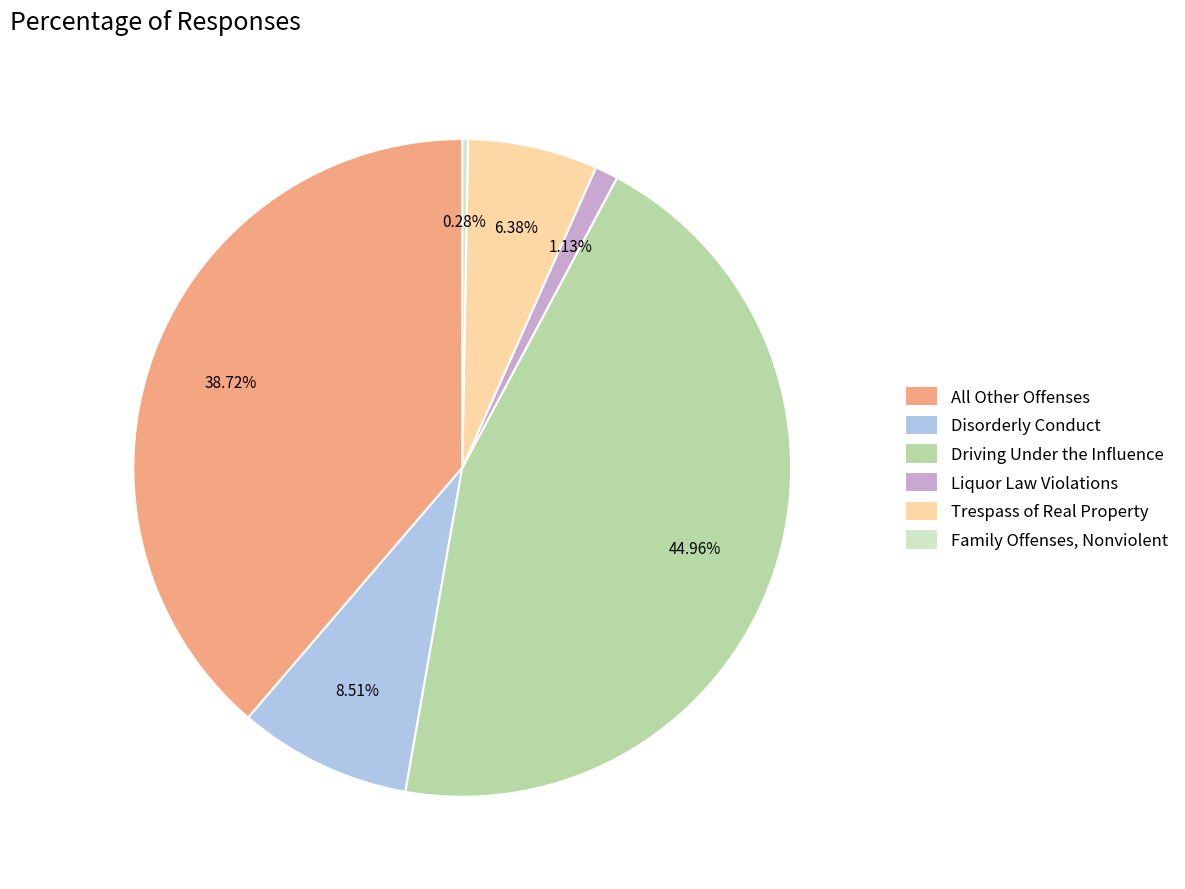

Rank the categories by value from lowest to highest.

Family Offenses, Nonviolent, Liquor Law Violations, Trespass of Real Property, Disorderly Conduct, All Other Offenses, Driving Under the Influence